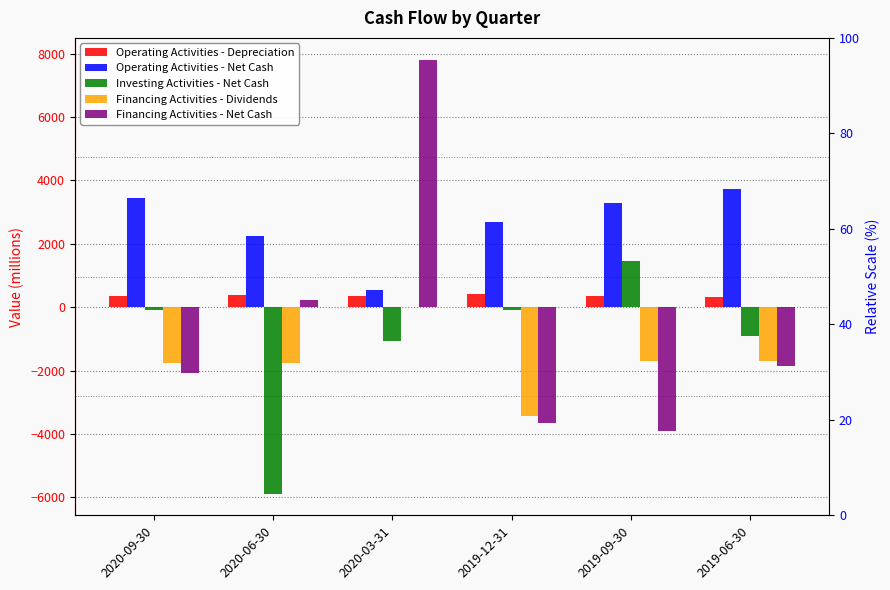

Which series has the largest total across all categories?

Operating Activities - Net Cash